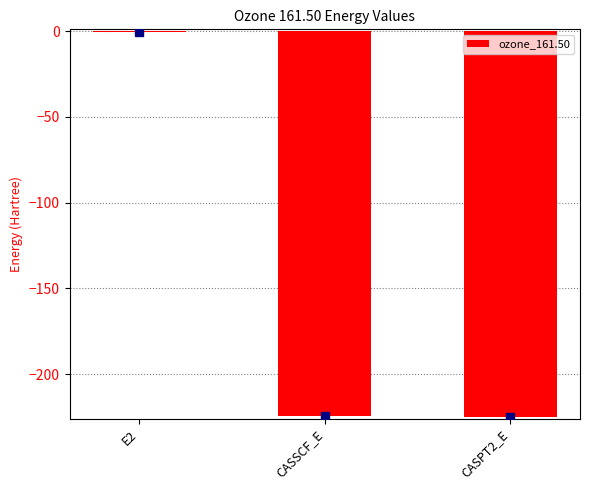

Is it true that the value at CASPT2_E is -390.8?

False